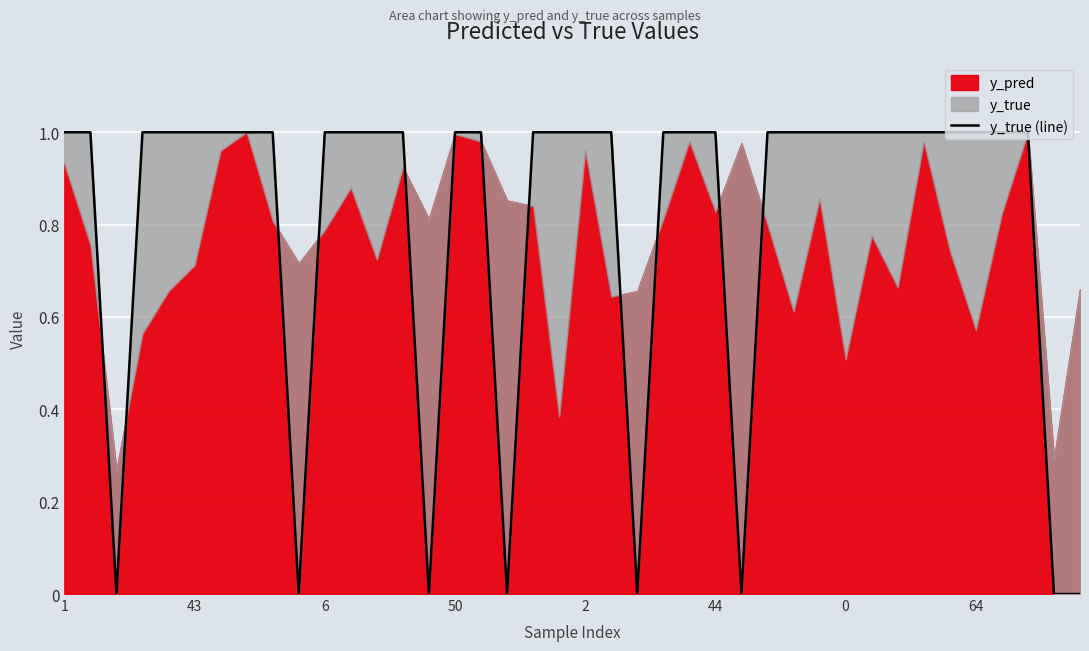

List the labels in order of value, largest first.

1, 43, 50, 2, 44, 0, 64, 8, 10, 11, 12, 13, 15, 16, 18, 19, 20, 21, 23, 24, 25, 27, 28, 29, 30, 31, 32, 33, 34, 35, 36, 37, 6, 9, 14, 17, 22, 26, 38, 39